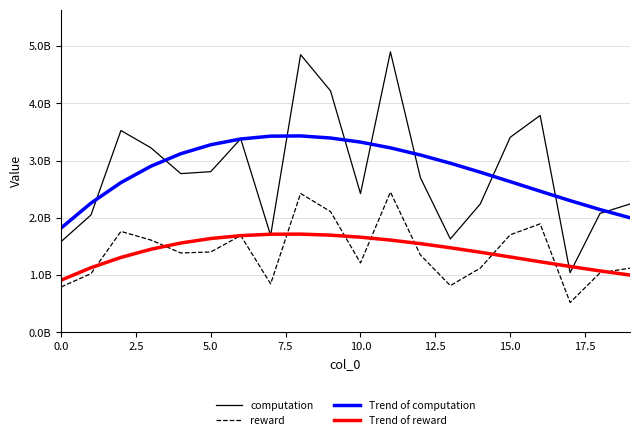

Which series ends up on top after the final intersection of reward and Trend of reward?

reward